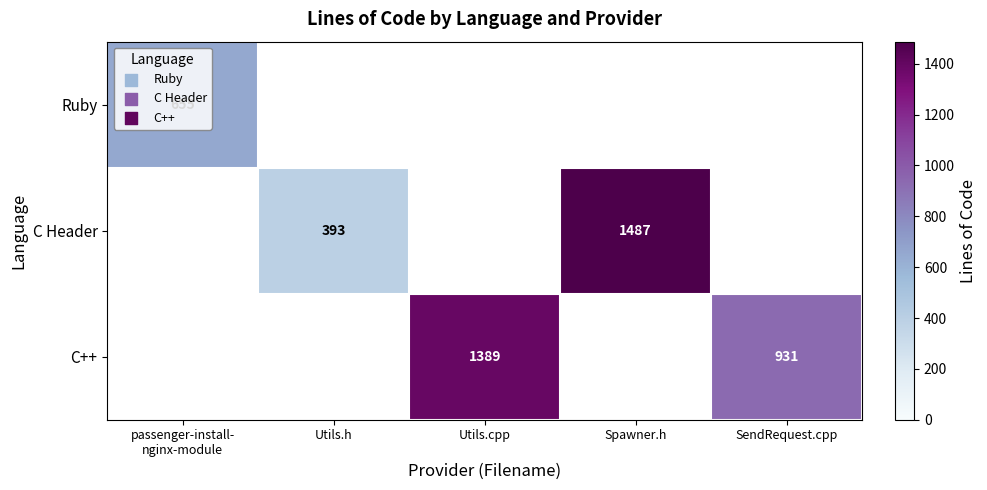

Is it true that C Header equals 552 at Utils.h?

False